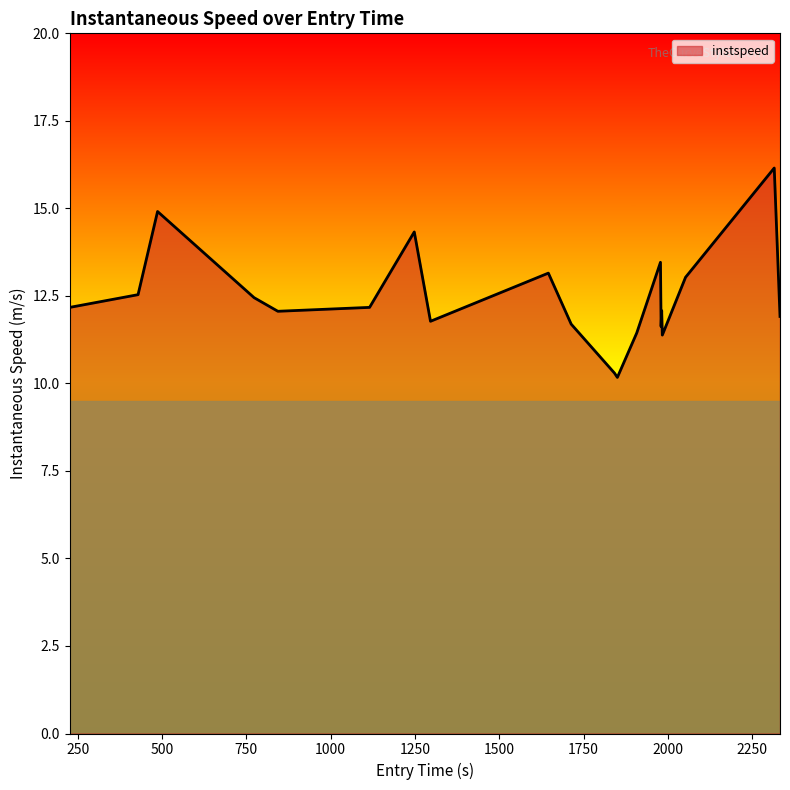

What is the minimum value shown in the chart?

10.2